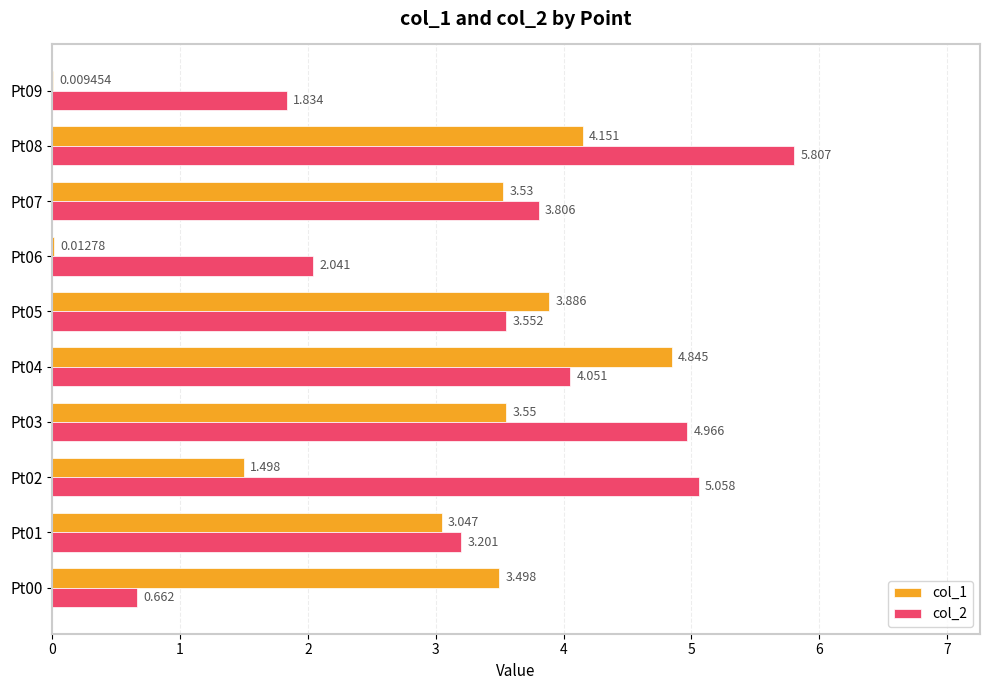

What are all the series names shown in the legend?

col_1, col_2